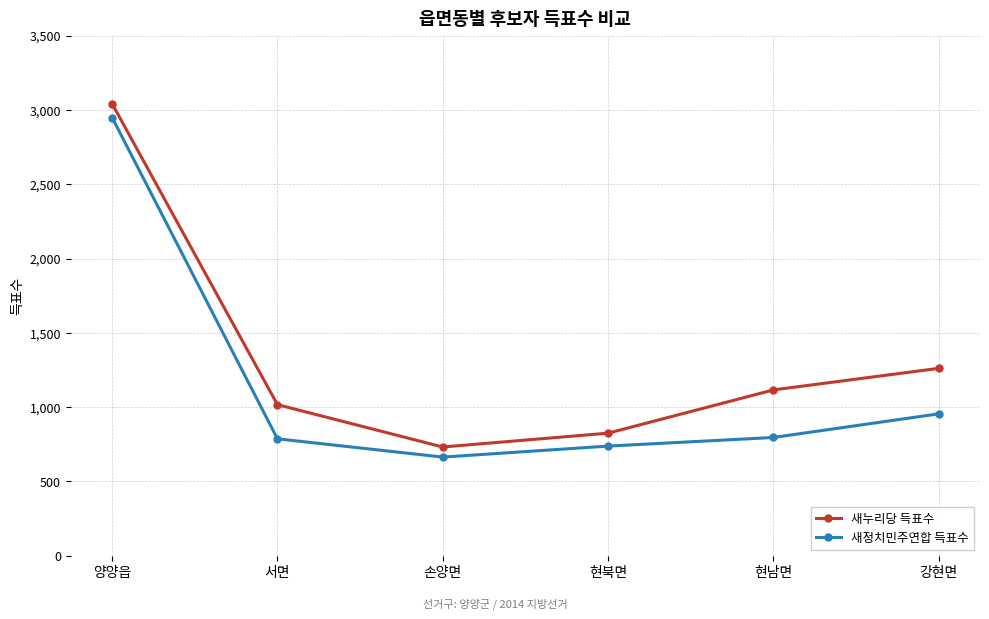

What is the difference between the highest and lowest values at 양양읍?

93